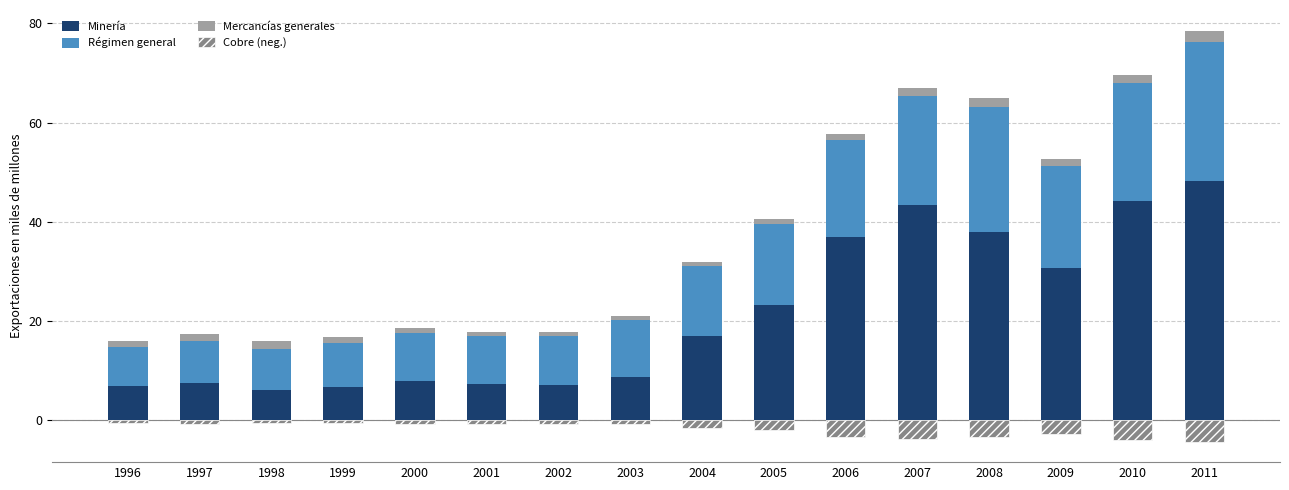

At which category does the chart reach its minimum across all series?

2011